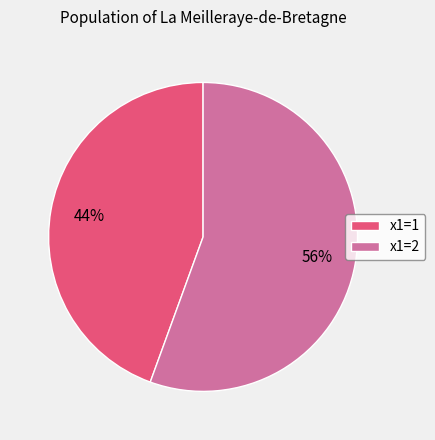

True or false: x1=1 accounts for 38% of the total.

False